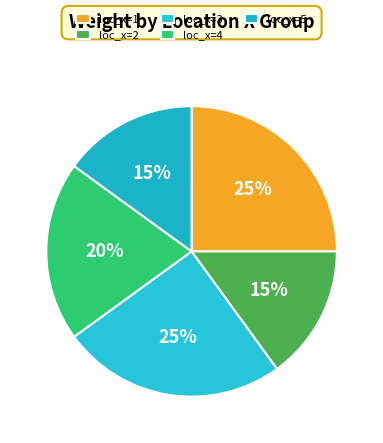

Is it true that loc_x=2 is 15% of the pie?

True